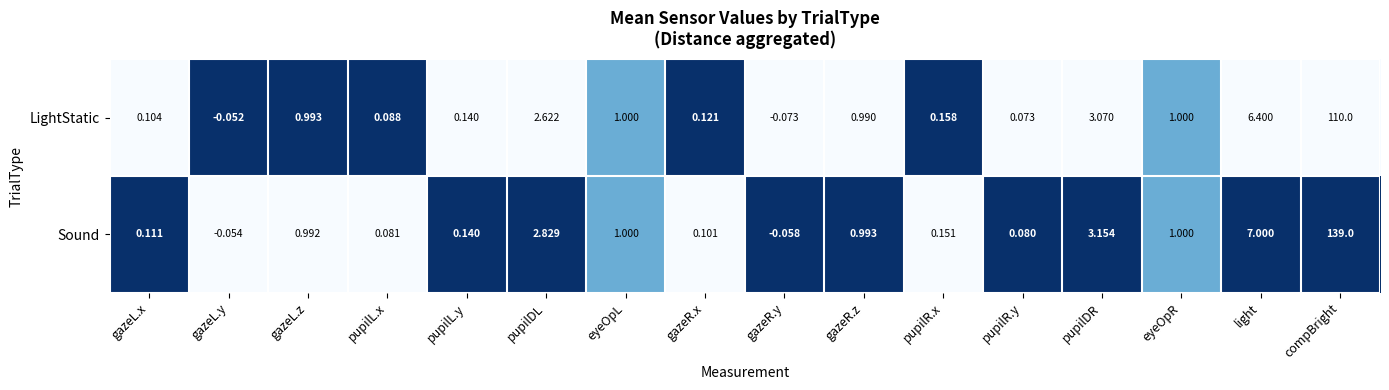

Between gazeL.y and eyeOpL, which series saw the biggest shift?

Sound